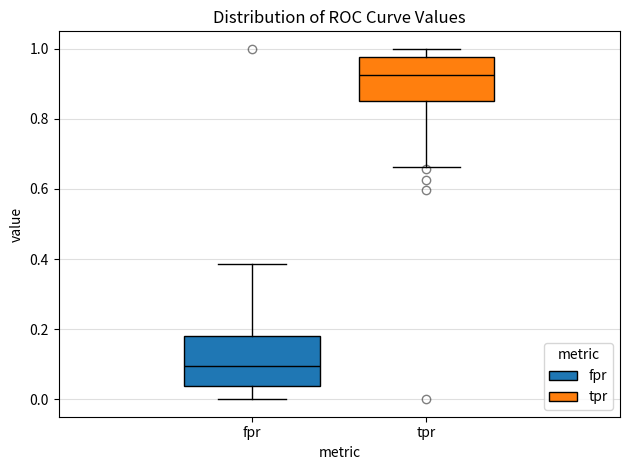

Reading left to right, read every box against the y-axis: the position of its median line, the range the box covers, and the ends of its whiskers. The values are not printed on the chart, so give them approximately, as read against the axis.

fpr: median 0.10, box 0.04 to 0.18, whiskers 0.00 to 0.38
tpr: median 0.92, box 0.86 to 0.98, whiskers 0.66 to 1.00